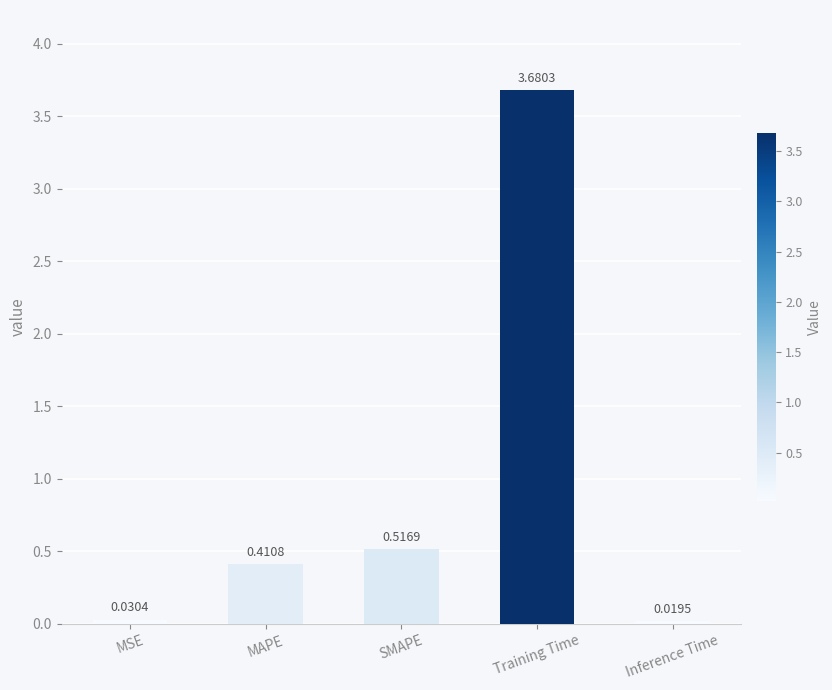

What is the label of the 5th bar from the right?

MSE